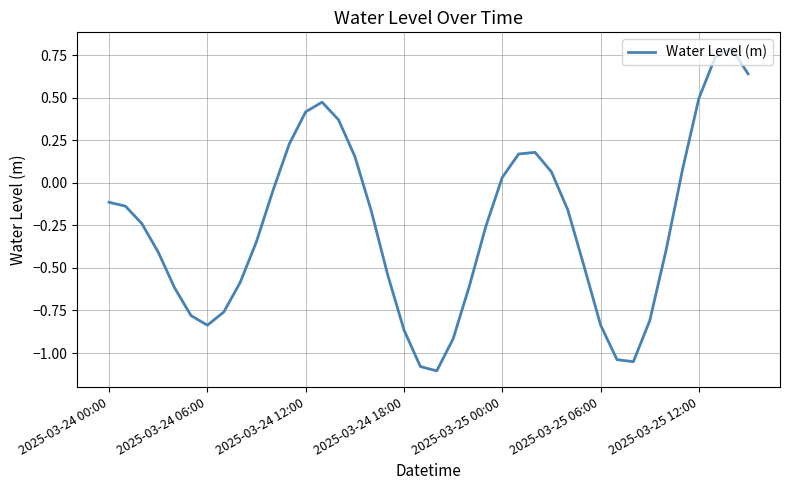

What is the maximum value shown in the chart?

0.8